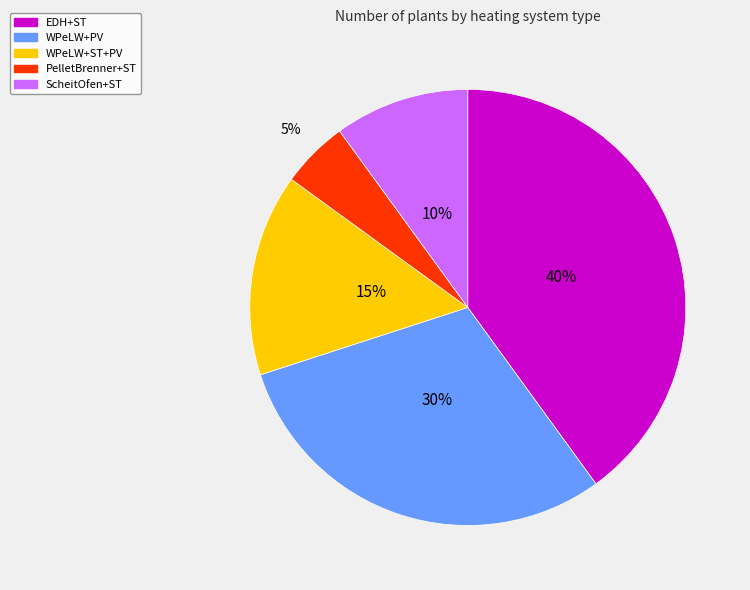

Count the number of slices in the pie.

5